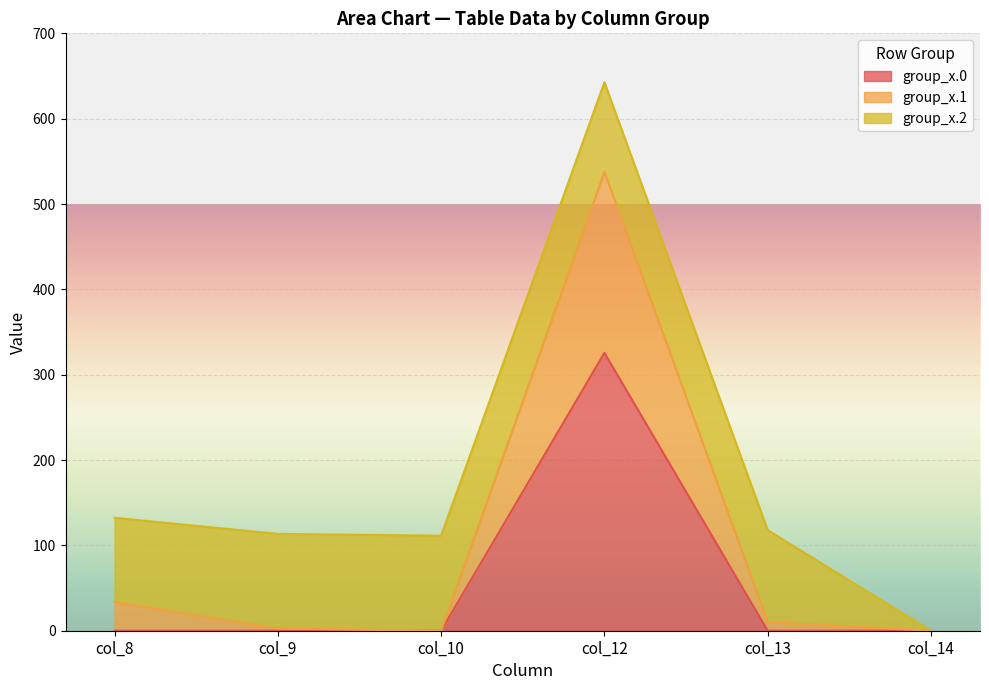

True or false: row_0.0 has a value of -211.8 at col_13.

False